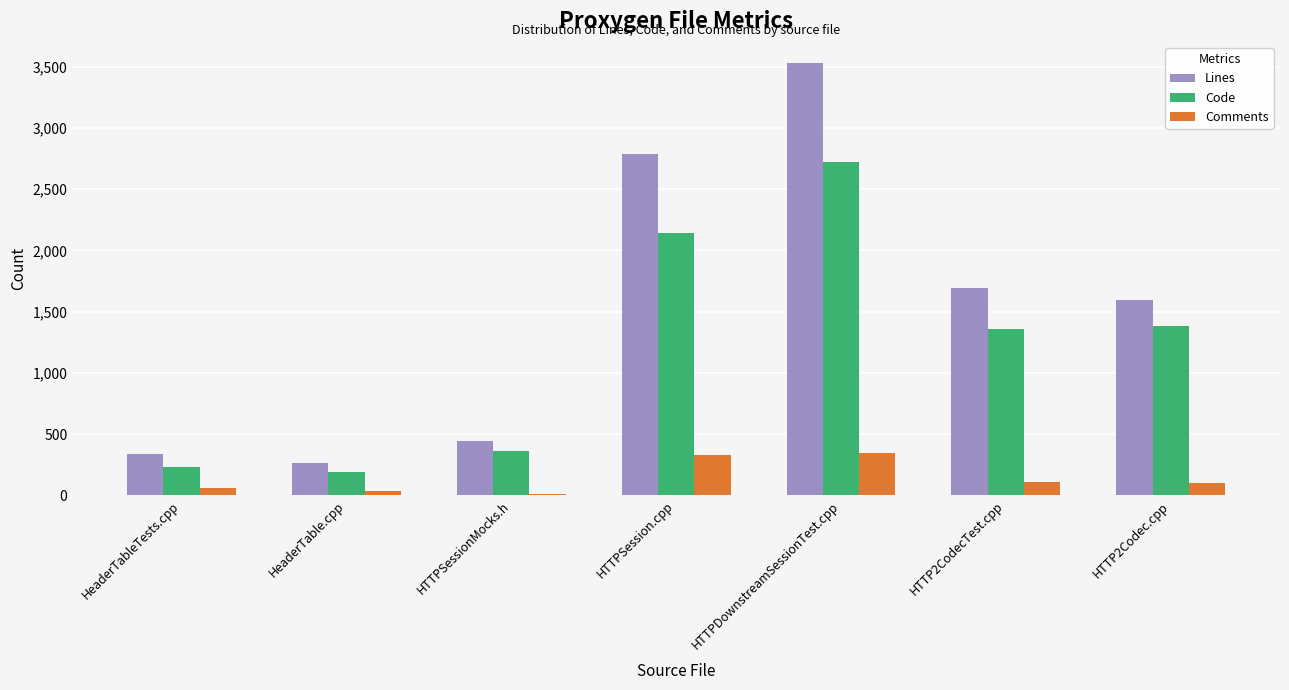

The value of Code at HTTPSessionMocks.h is 170. True or false?

False